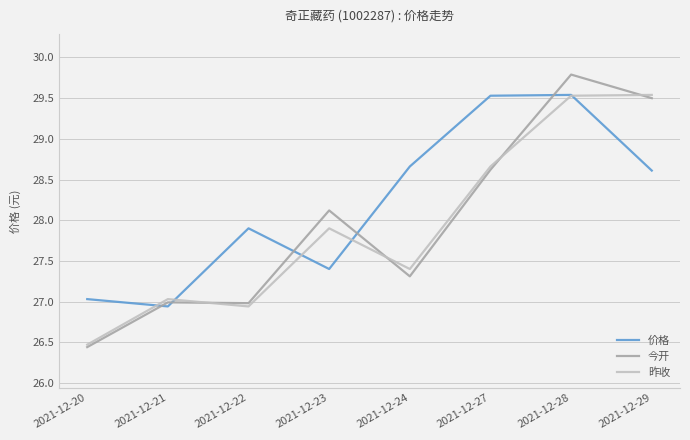

Where is 今开 nearest to the value 28?

2021-12-23